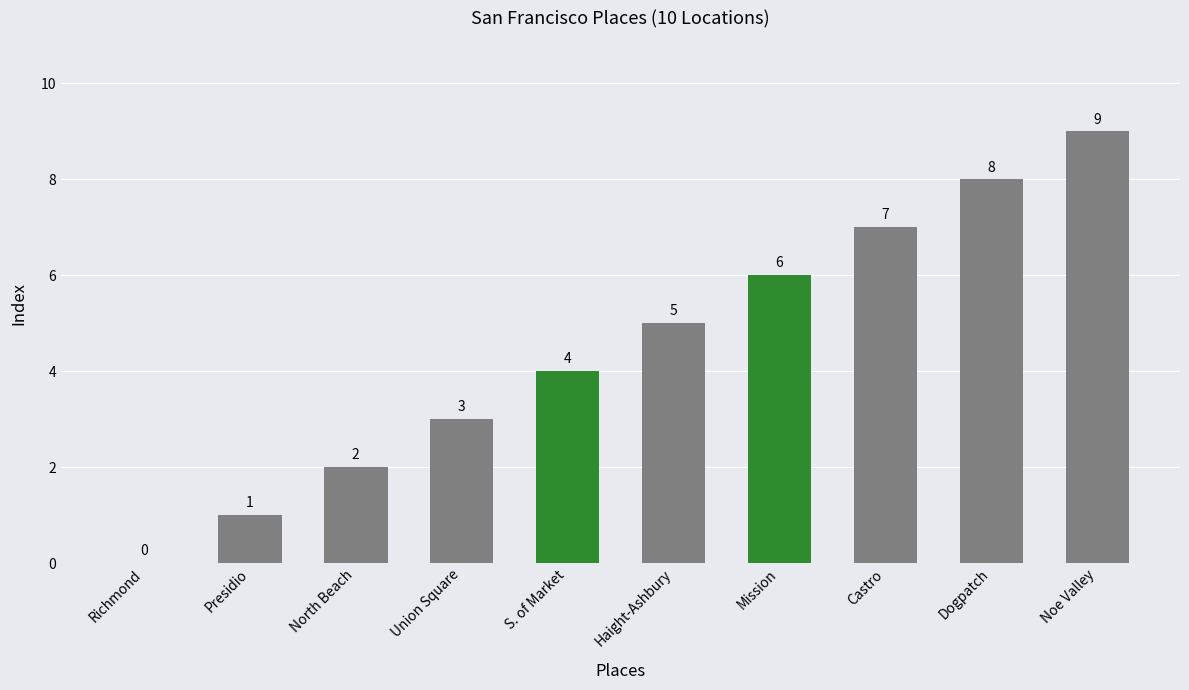

Which label corresponds to the largest value in the chart?

Noe Valley